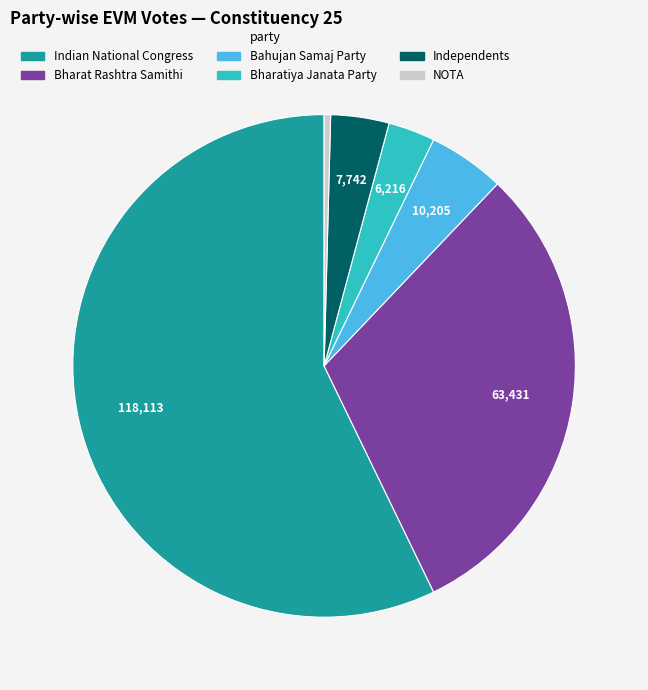

How many segments does this pie chart have?

6